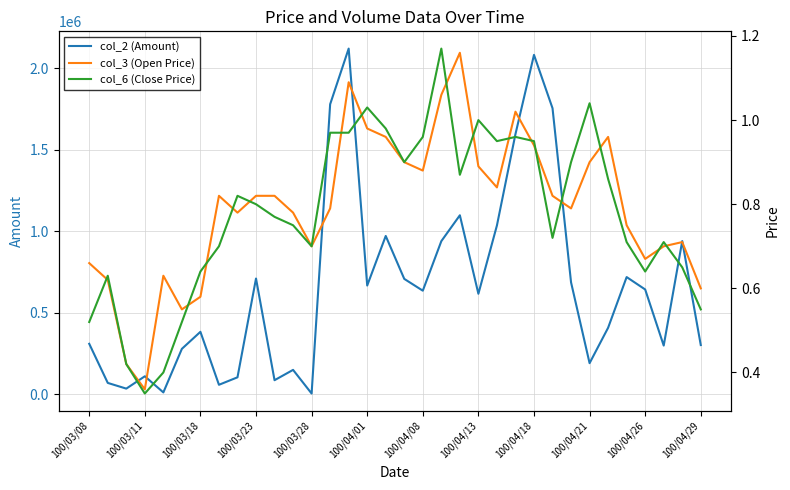

Count the number of categories in the chart.

34